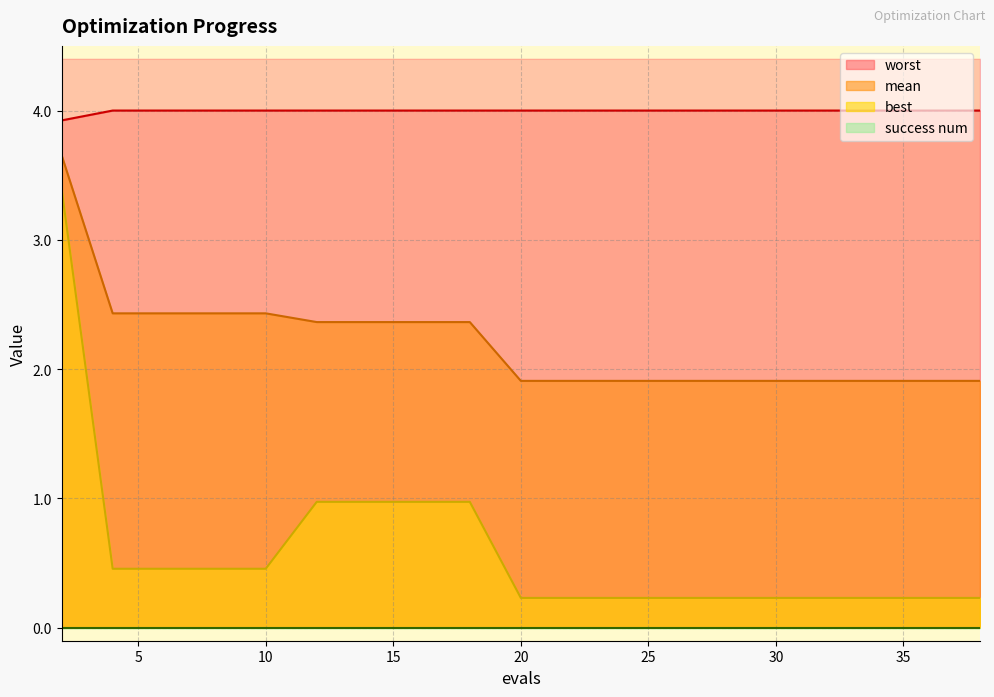

How many categories are shown in the chart?

19